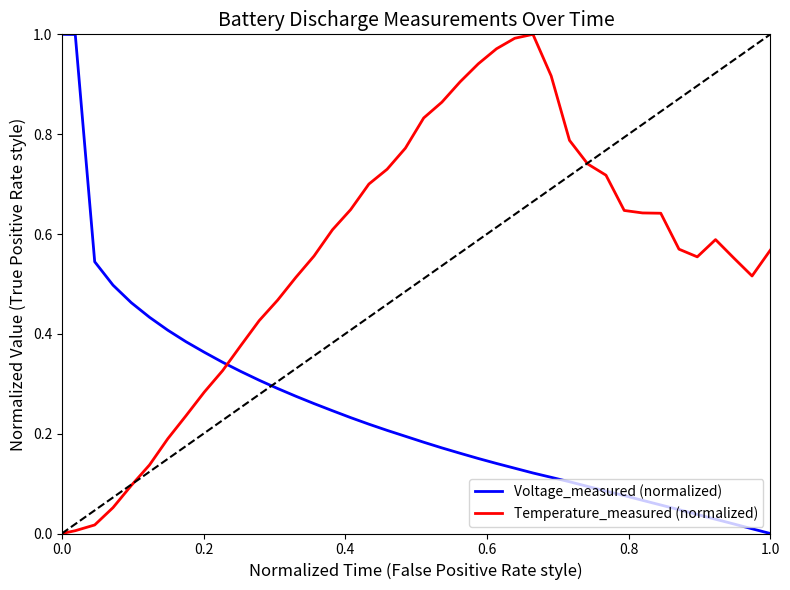

Which series has the largest total across all categories?

Temperature_measured (normalized)